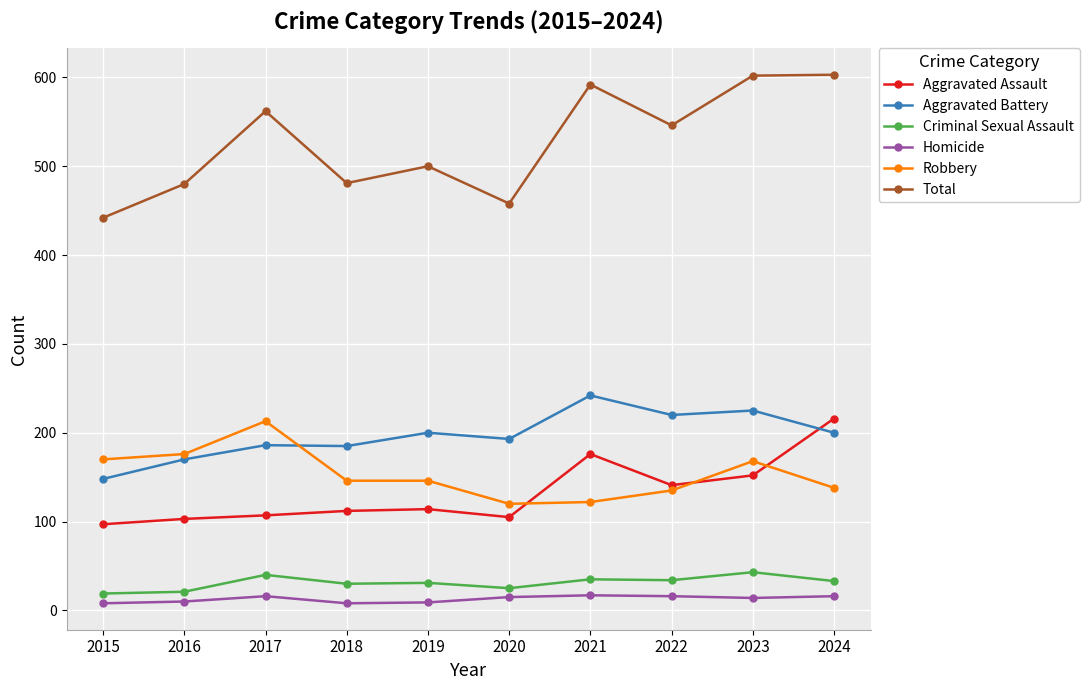

What is the greatest value displayed?

603